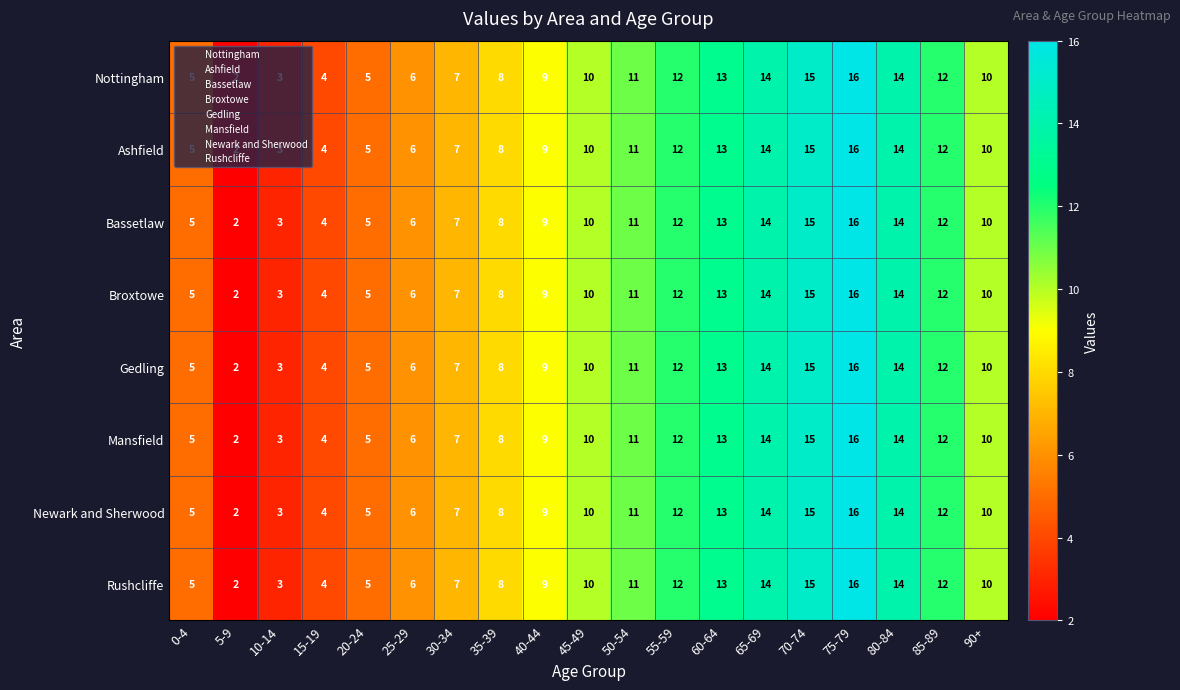

What is the maximum value shown in the chart?

16